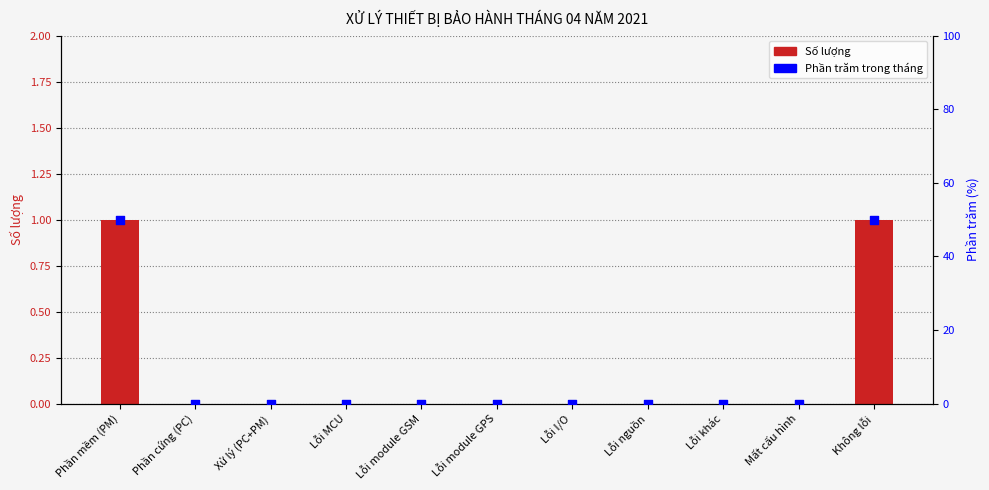

Which series reaches the maximum Y coordinate?

Phần trăm